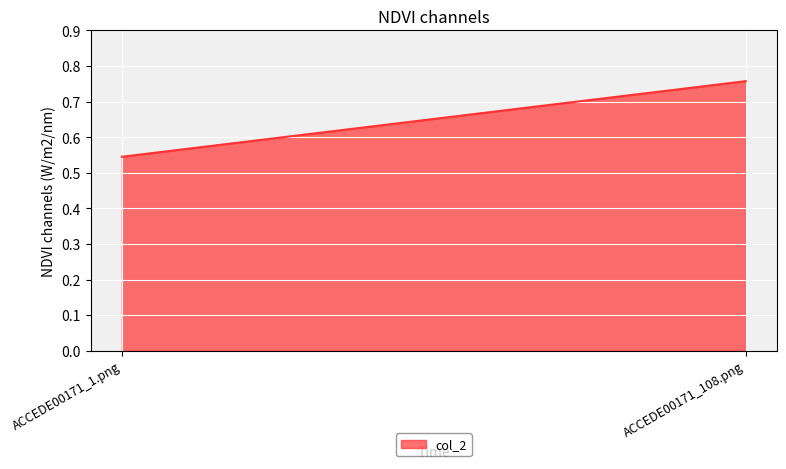

What is the average value?

0.7